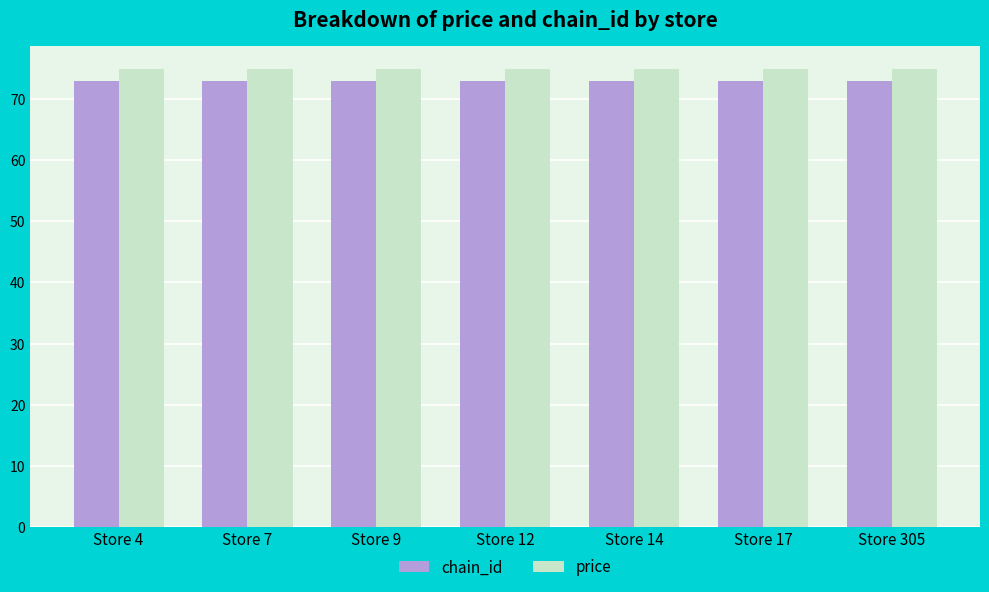

What are all the series names shown in the legend?

chain_id, price